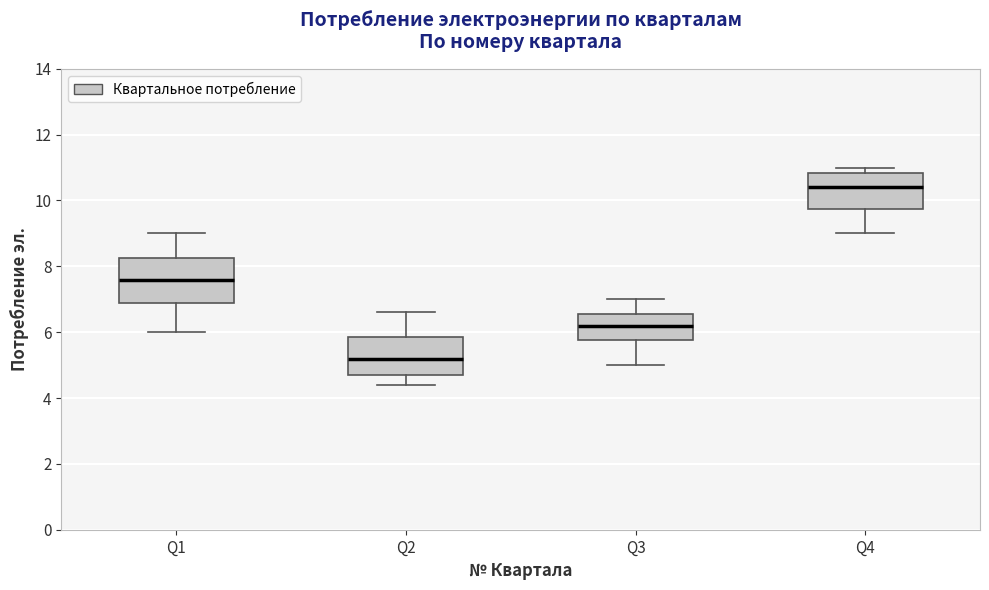

Where is the upper edge of the box for Q4 on the y-axis? The values are not printed on the chart, so give them approximately, as read against the axis.

10.8